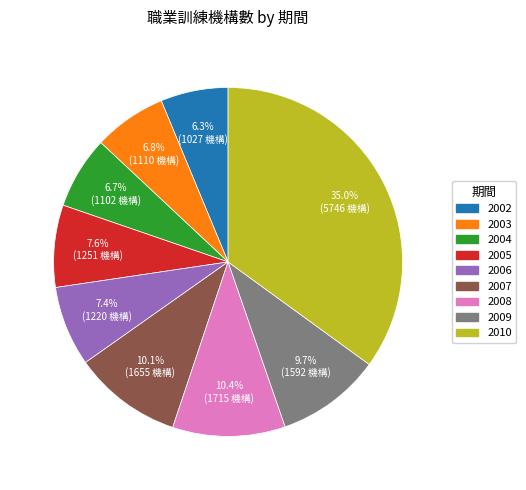

Do 2008 and 2009 together represent more than half of the pie?

No